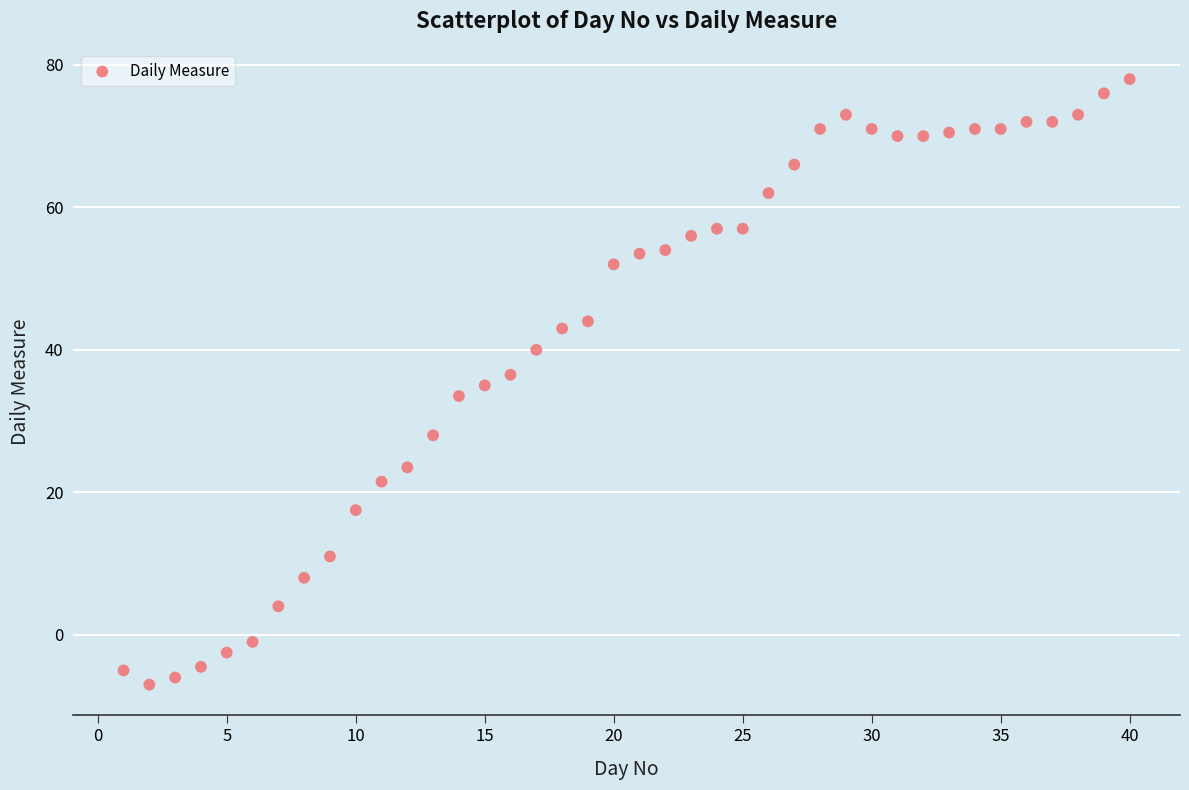

What is the range of Y values (max minus min)?

85.0